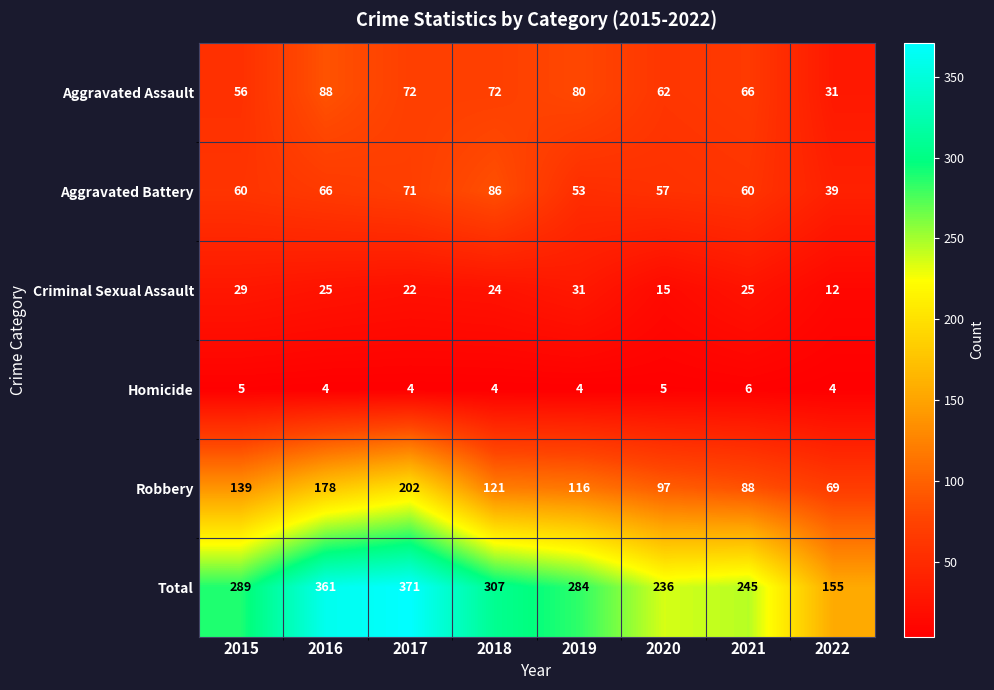

True or false: Total has a value of 178 at 2019.

False